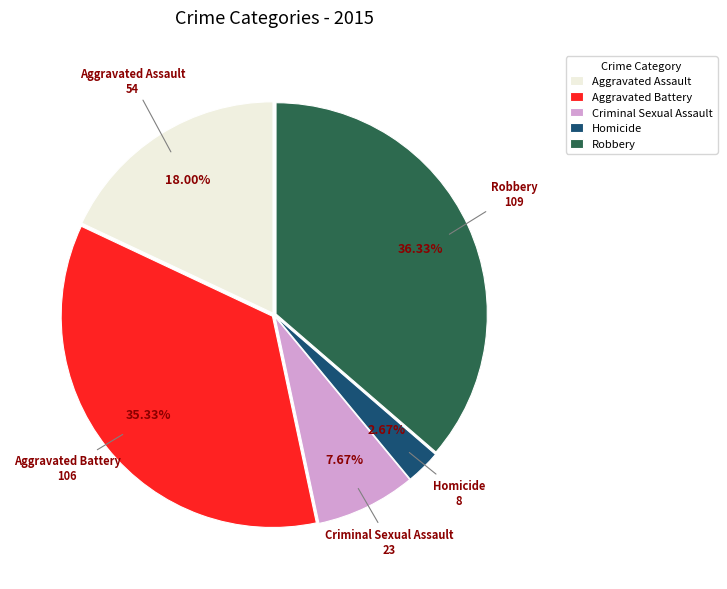

Which slice is the largest?

Robbery